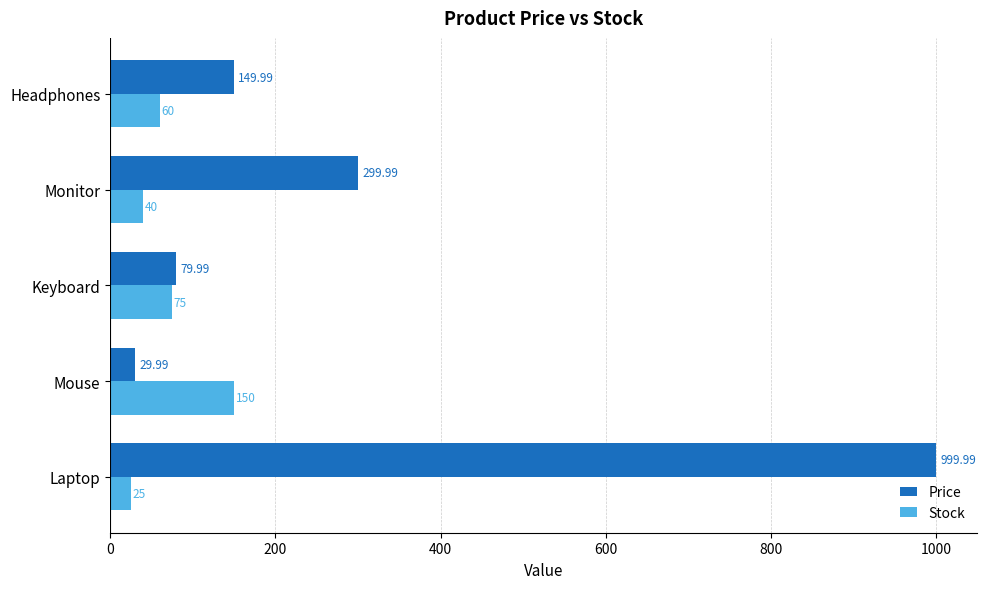

Which category has the lowest value in the Price series?

Mouse